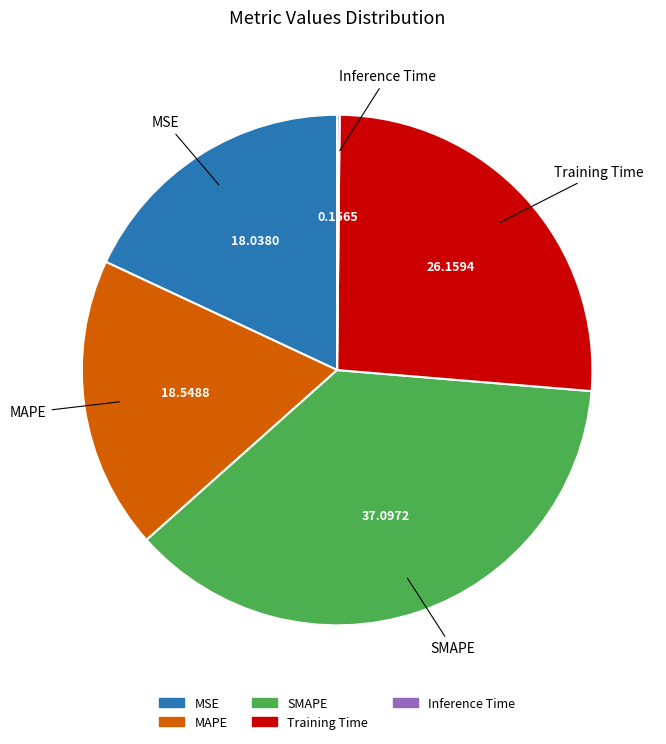

Approximately how many times larger is the value at SMAPE compared to Training Time?

1.4